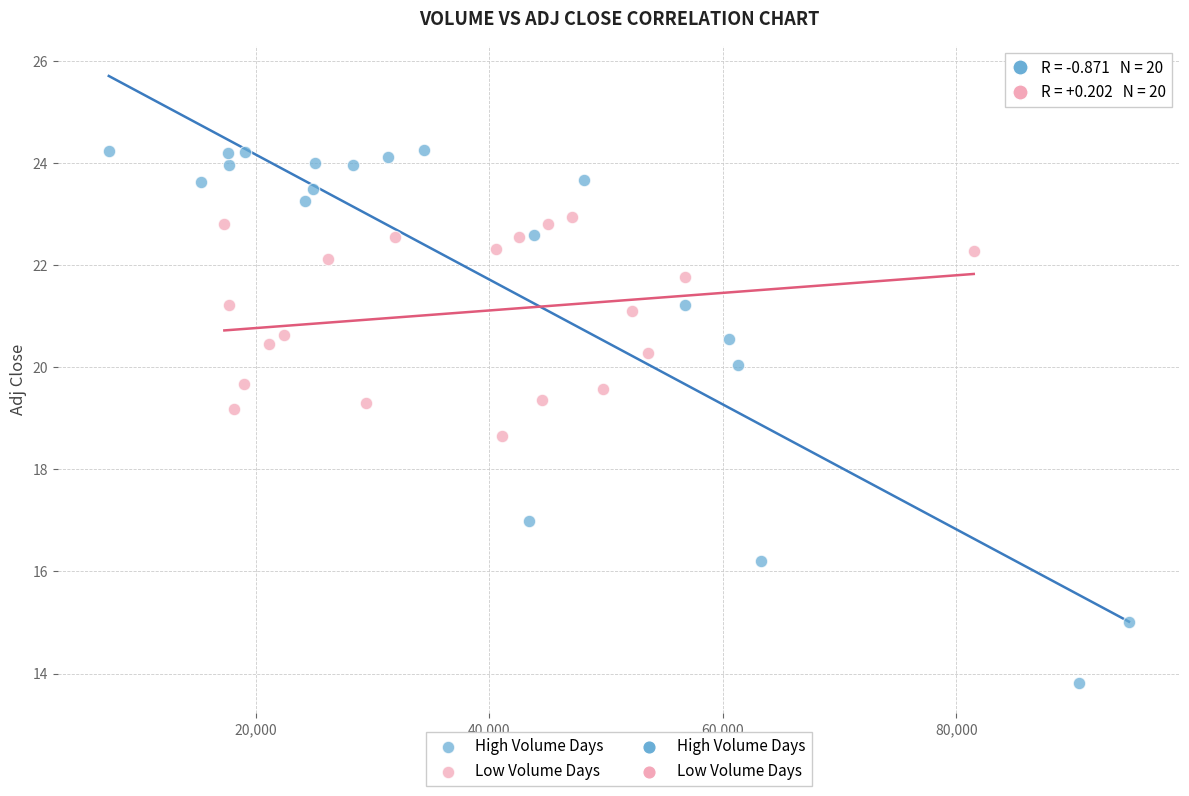

Which series reaches the maximum Y coordinate?

High Volume Days